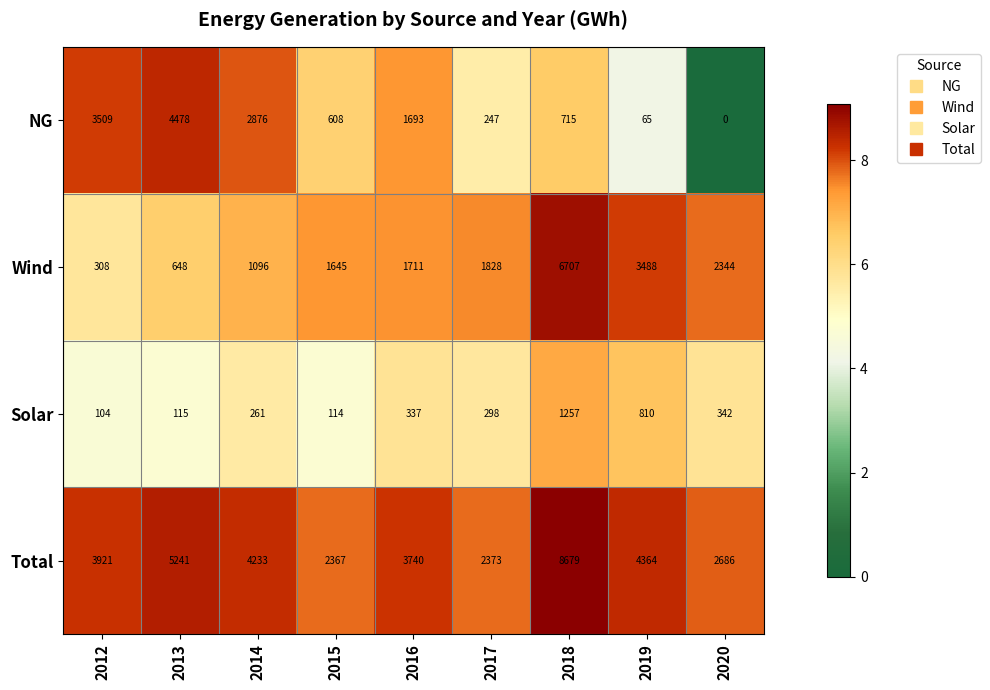

How many values in the Total series are below 3921?

4